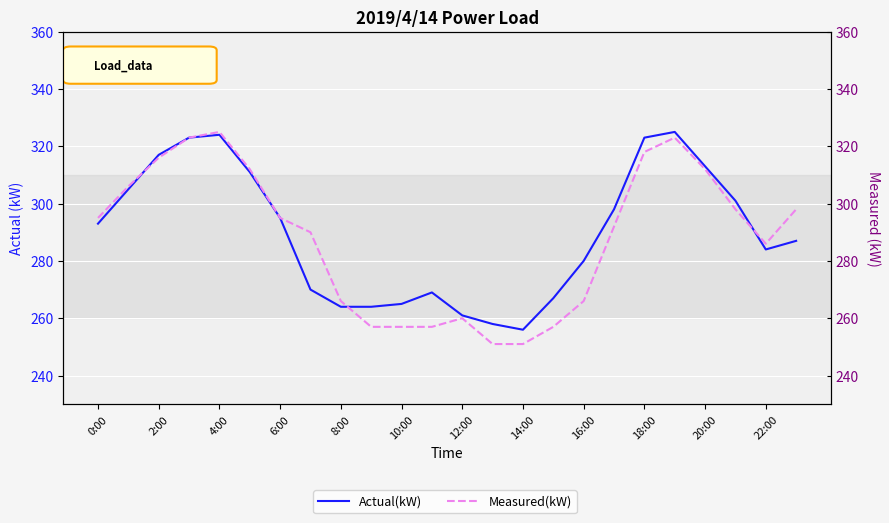

True or false: Measured(kW) has a value of 461 at 6:00.

False